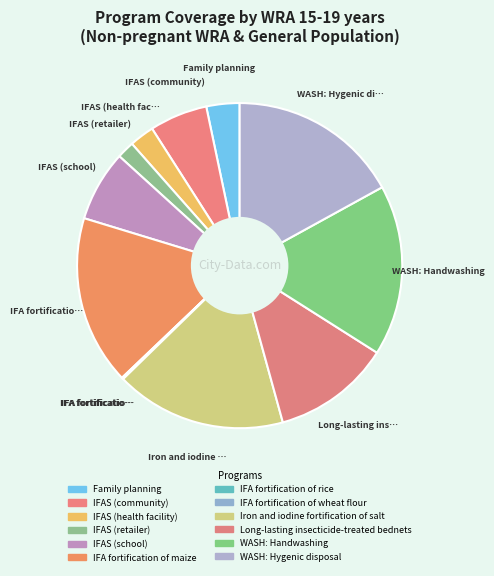

How many slices are in this pie chart?

12